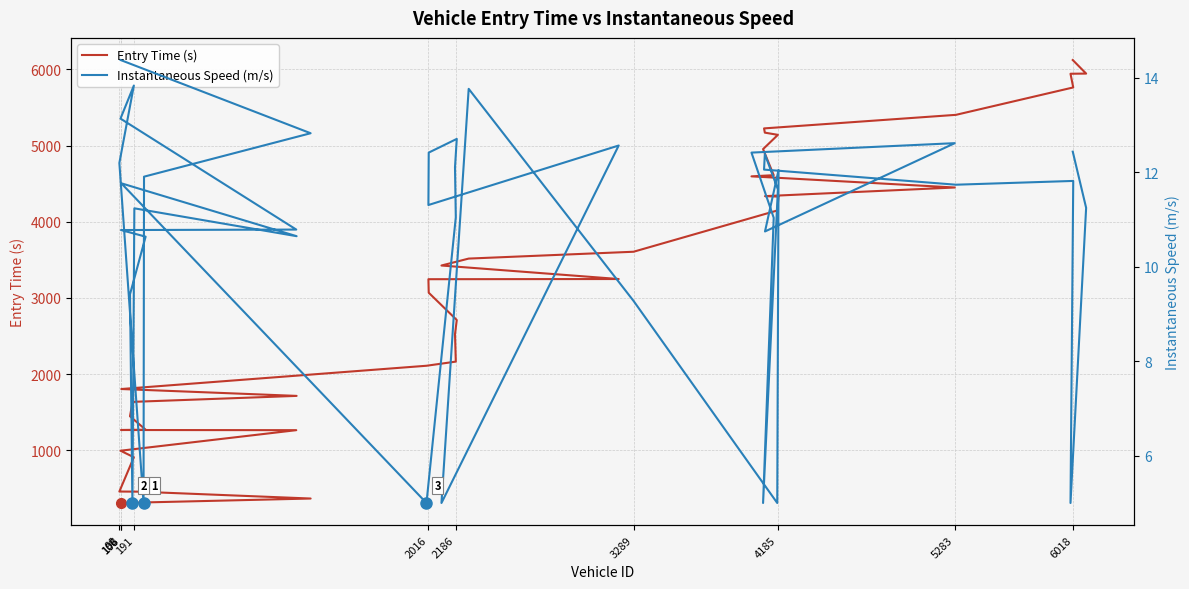

How many values in the Entry Time (s) series exceed 3245?

20